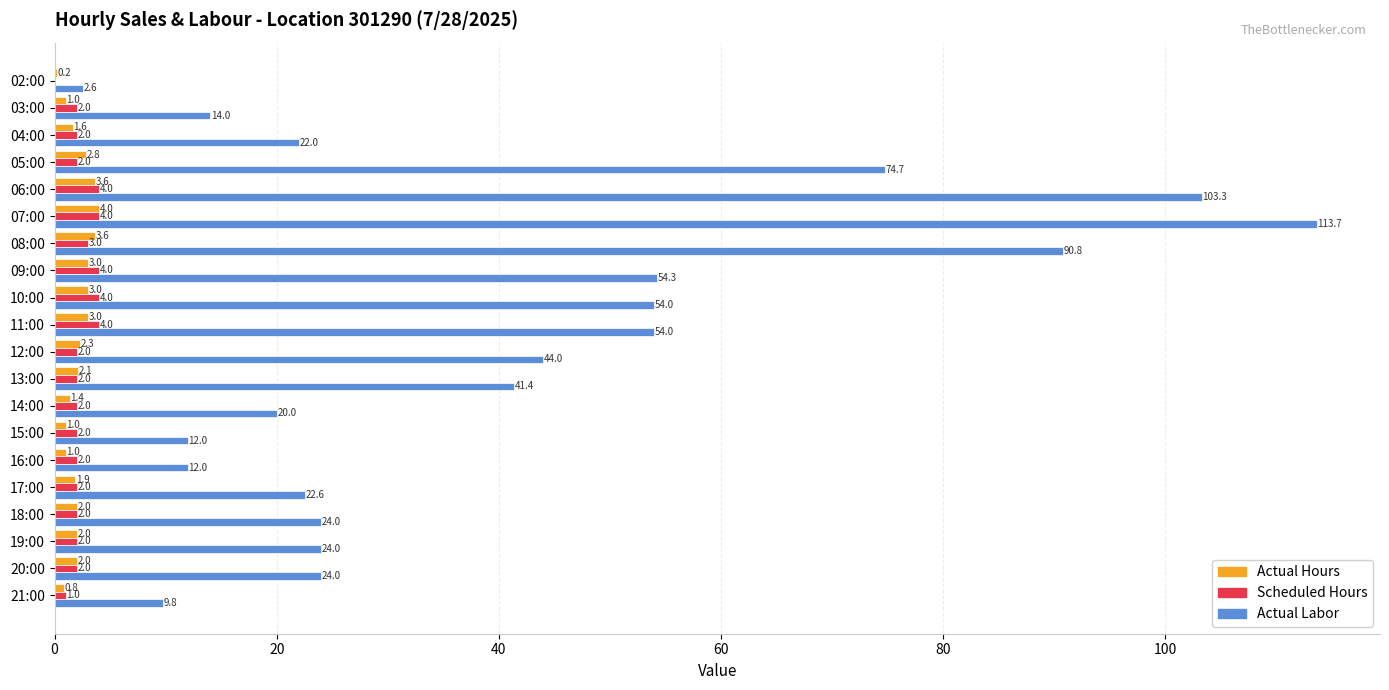

Between 12:00 and 13:00, which series saw the biggest shift?

Actual Labor